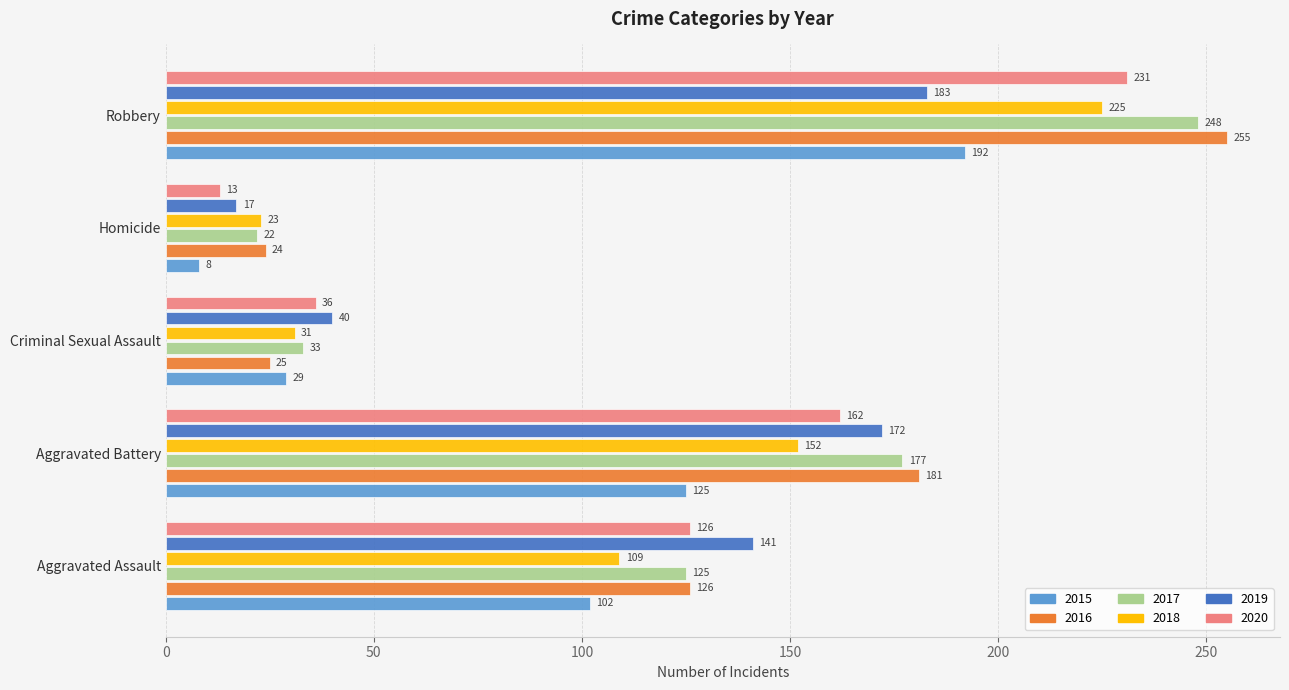

List the series in order of their peak value, highest first.

2016, 2017, 2020, 2018, 2015, 2019